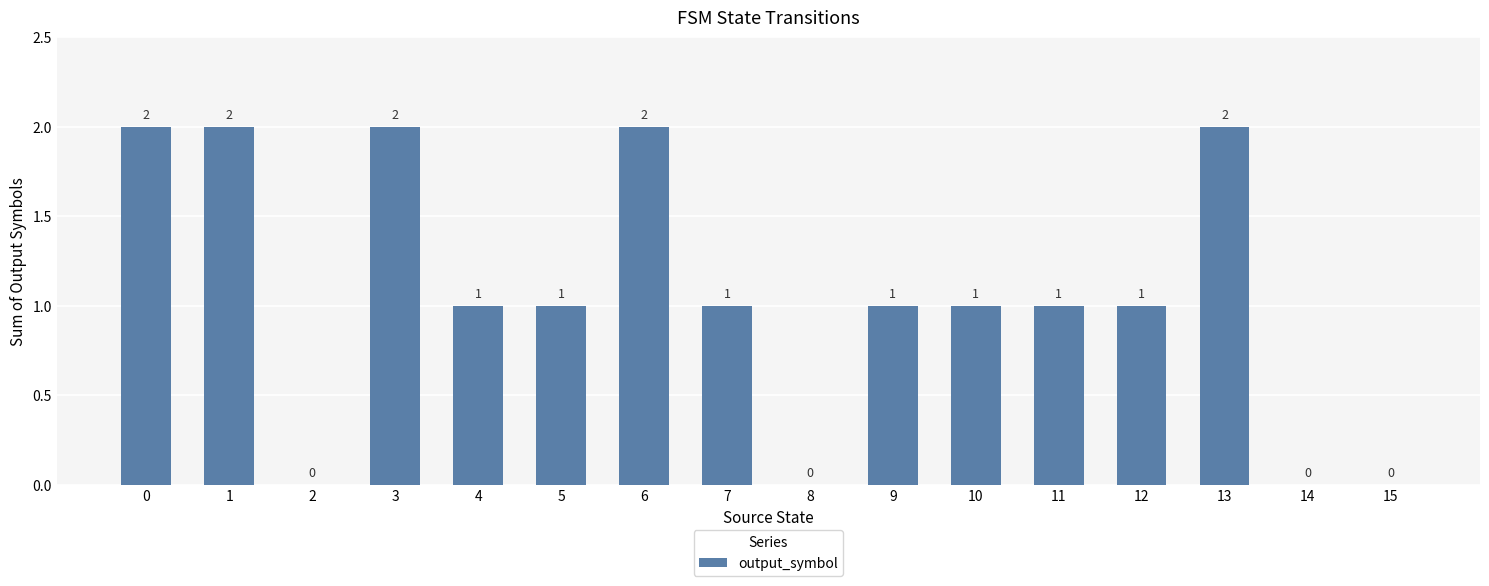

Reading right to left, transcribe all the data shown in this chart.

15=0	14=0	13=2	12=1	11=1	10=1	9=1	8=0	7=1	6=2	5=1	4=1	3=2	2=0	1=2	0=2